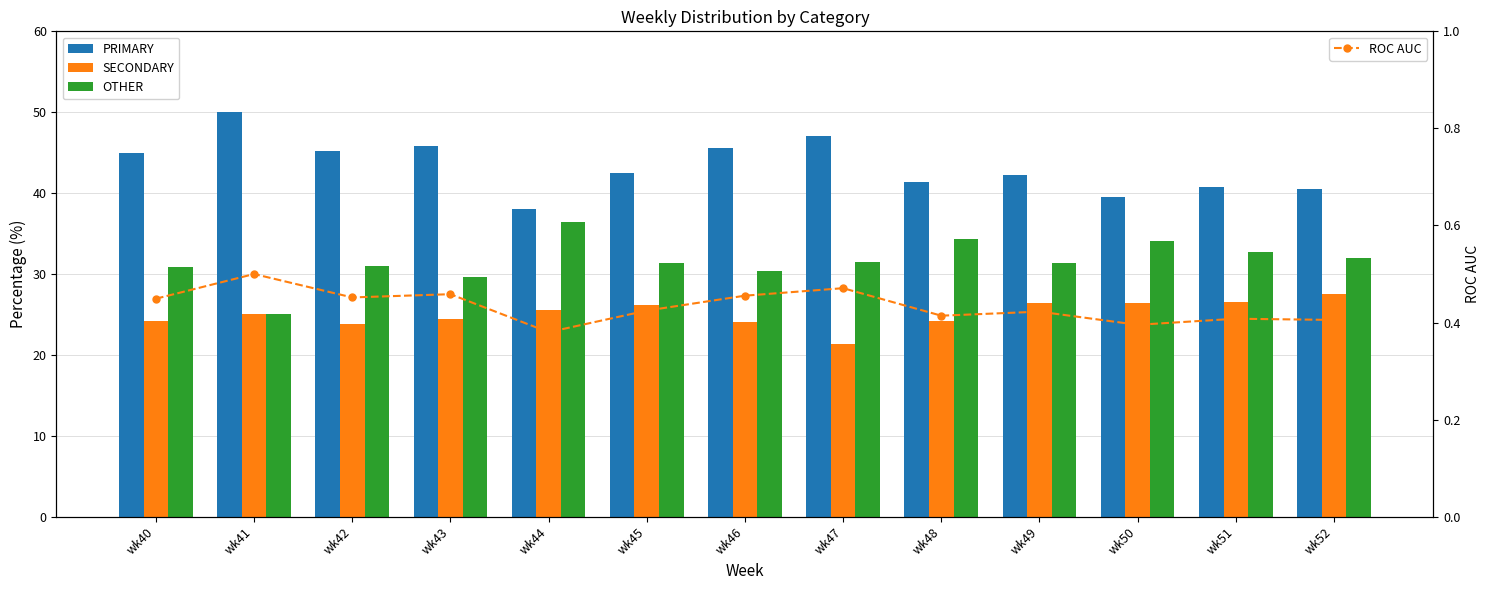

Is it true that PRIMARY equals 16.4 at wk46?

False